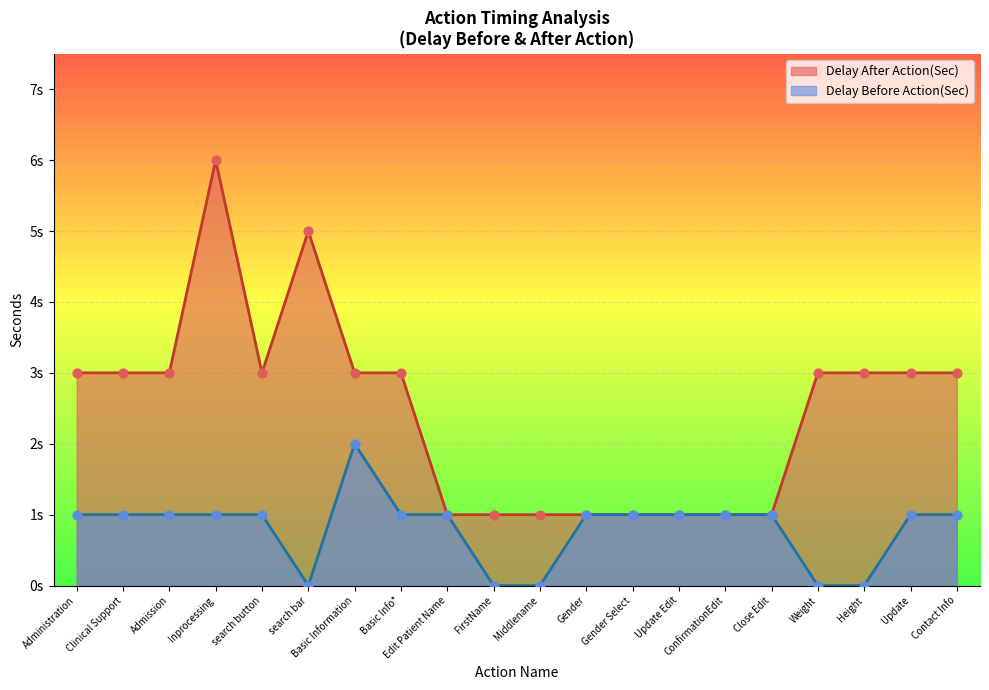

What is the total value across all series at Update?

4